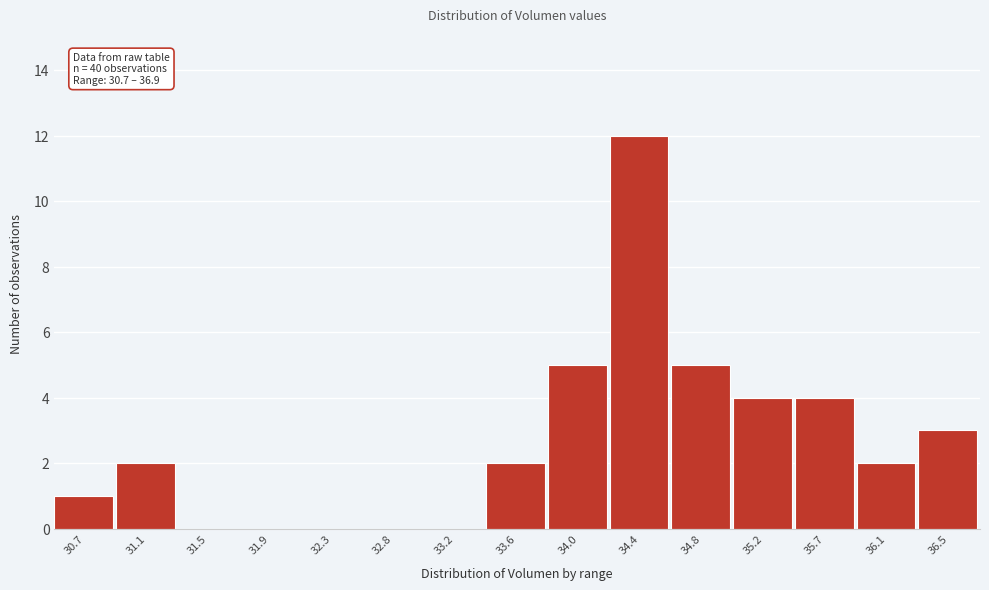

Reading right to left, transcribe all the data shown in this chart.

36.5=3	36.1=2	35.7=4	35.2=4	34.8=5	34.4=12	34.0=5	33.6=2	33.2=0	32.8=0	32.3=0	31.9=0	31.5=0	31.1=2	30.7=1